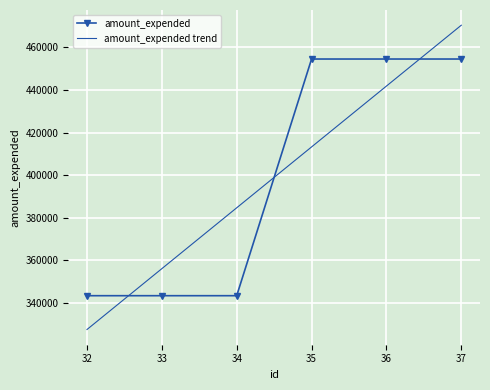

What is the ratio of the value at 34 to the value at 33?

1.0